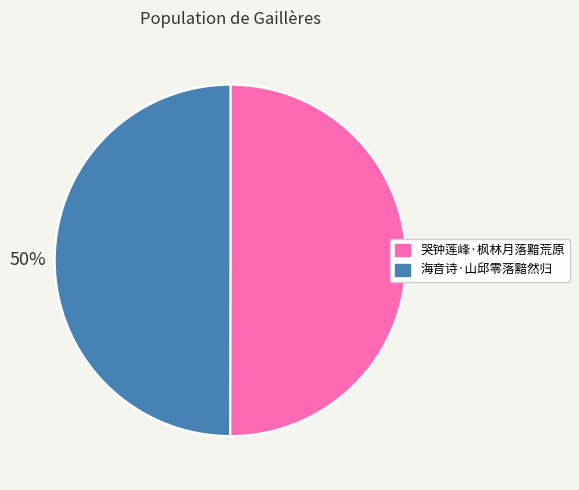

How many slices are in this pie chart?

2